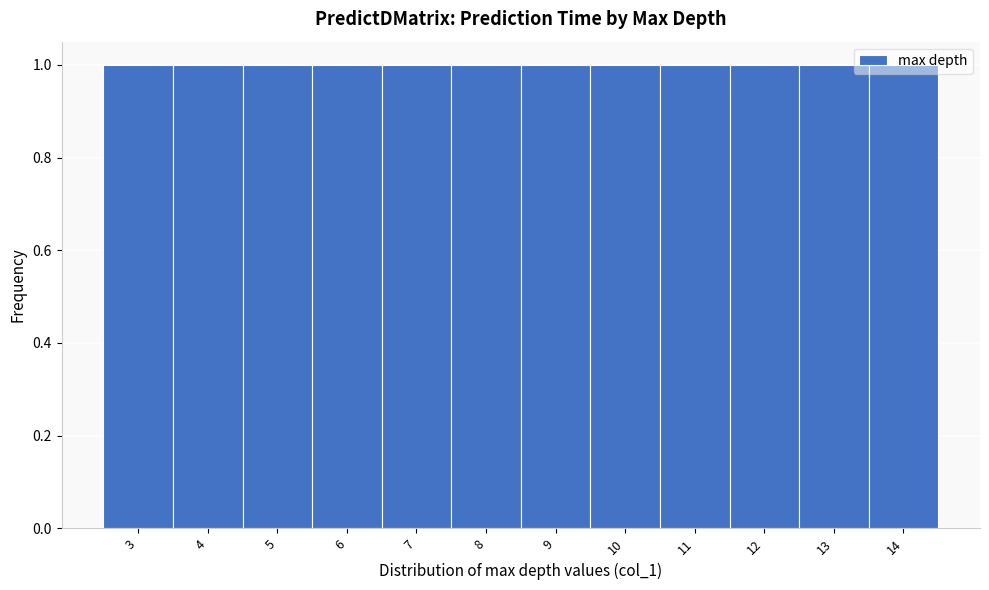

Reading left to right, list every bar in this chart as the range it spans on the x-axis followed by its height. The values are not printed on the chart, so give them approximately, as read against the axis.

2.5 to 3.5: 1
3.5 to 4.5: 1
4.5 to 5.5: 1
5.5 to 6.5: 1
6.5 to 7.5: 1
7.5 to 8.5: 1
8.5 to 9.5: 1
9.5 to 10.5: 1
10.5 to 11.5: 1
11.5 to 12.5: 1
12.5 to 13.5: 1
13.5 to 14.5: 1